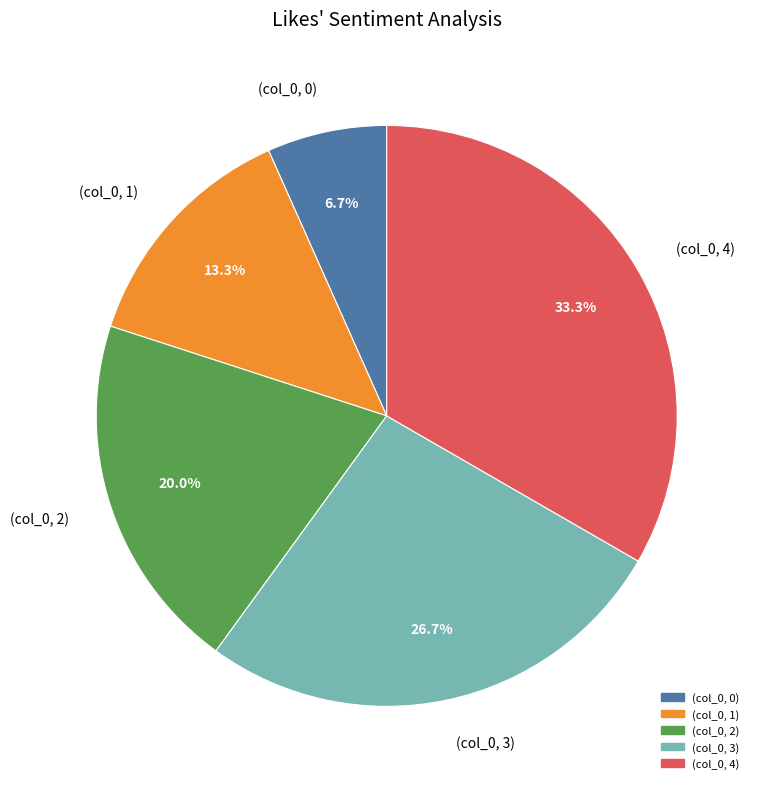

Is there a majority slice in this chart?

No